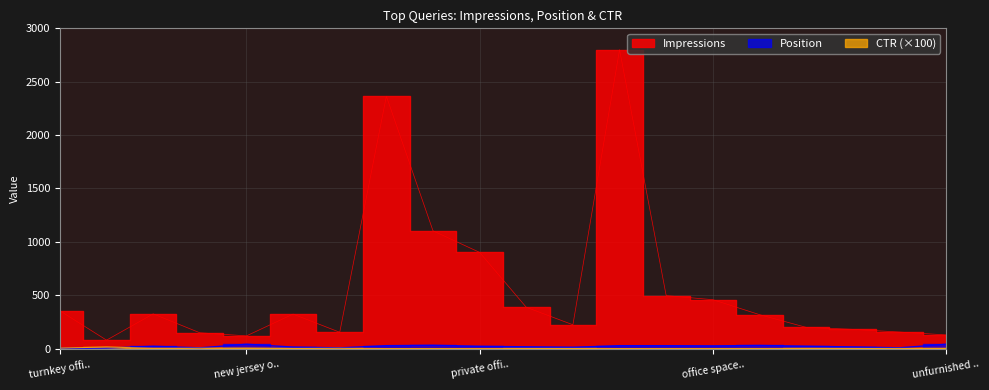

At which category does Position reach its first local peak?

fully furnished office space for rent